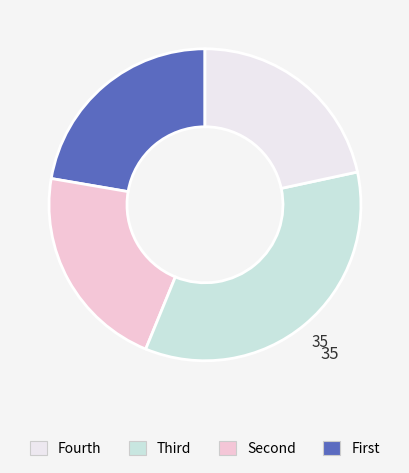

Is there any slice that represents more than half of the pie?

No